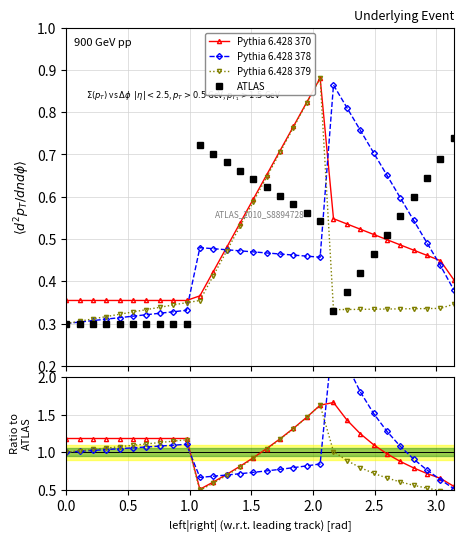

Does the chart have visible grid lines?

Yes